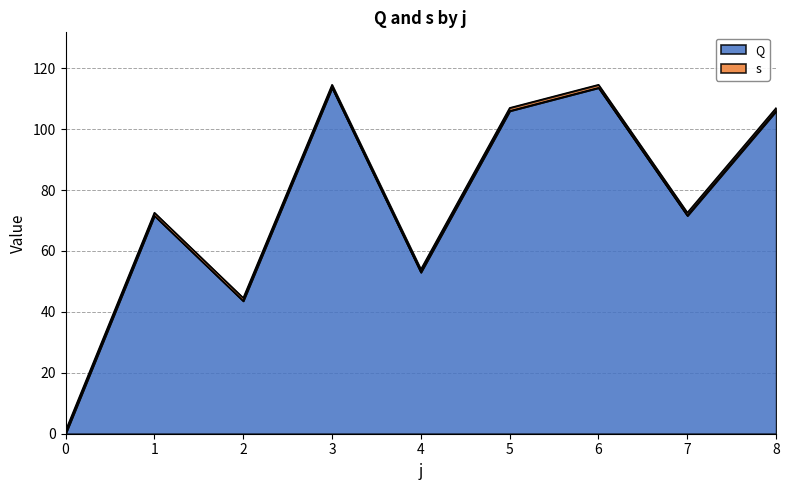

What is the change in value from 1 to 8?

+34.4